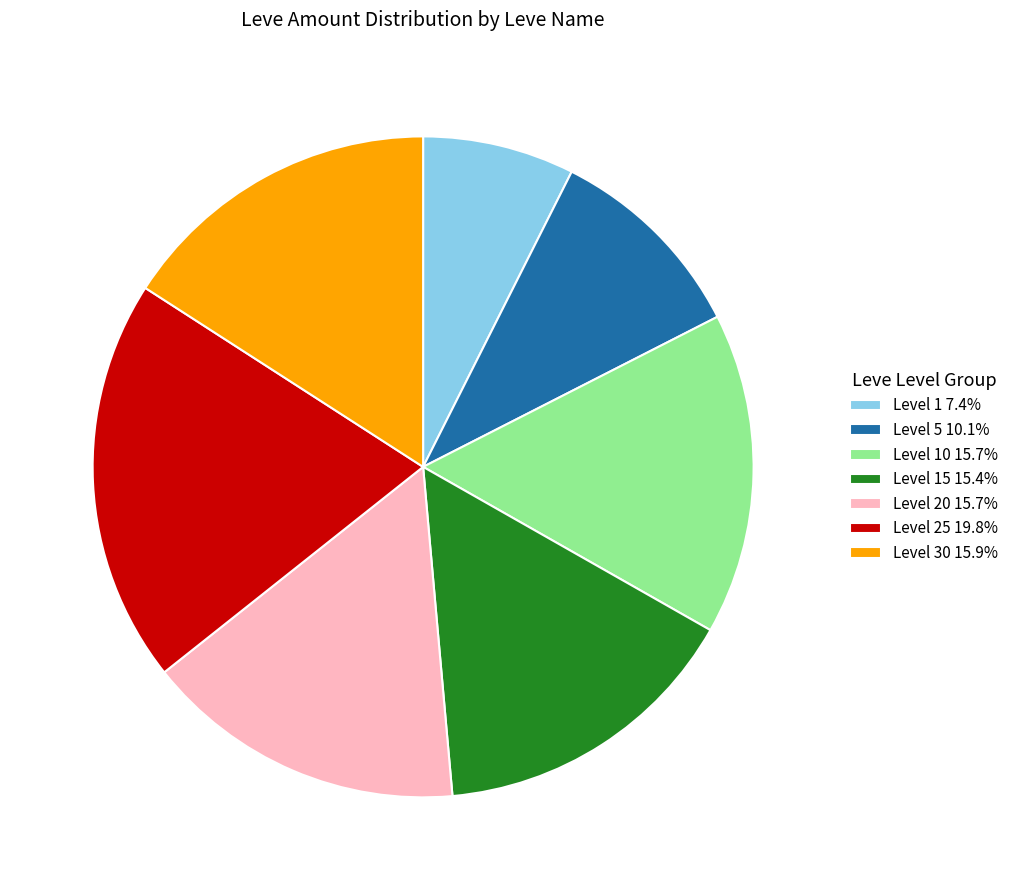

Is the sum of Level 25 19.8% and Level 15 15.4% greater than half?

No